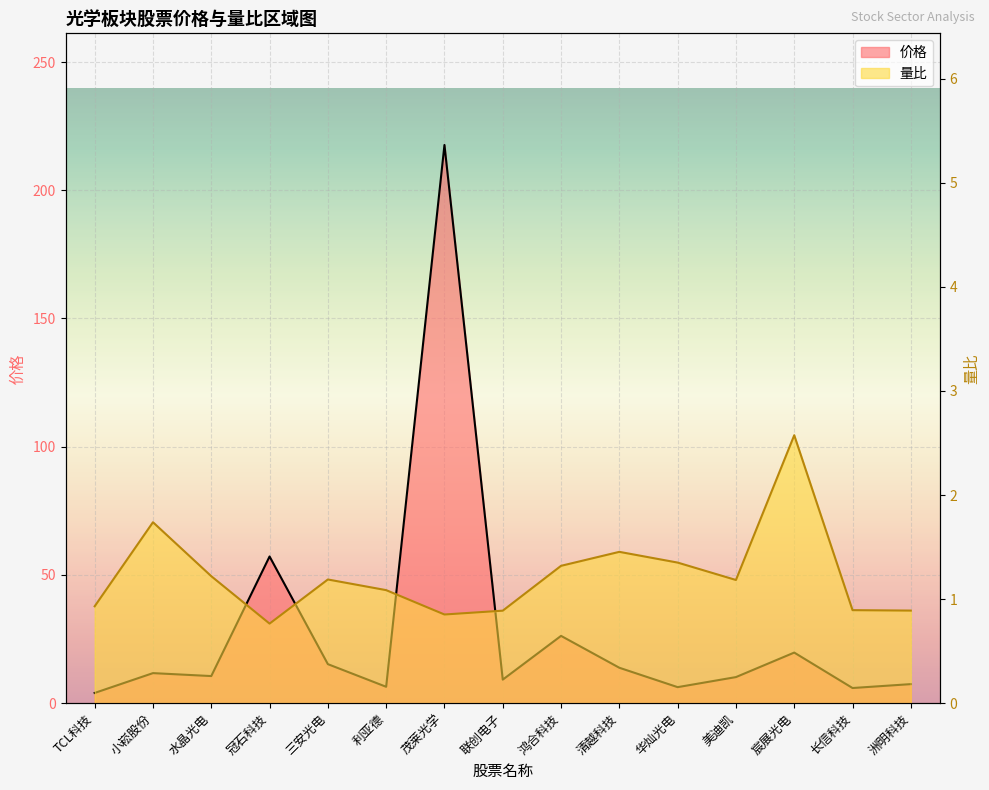

Where is 量比 nearest to the value 1?

TCL科技